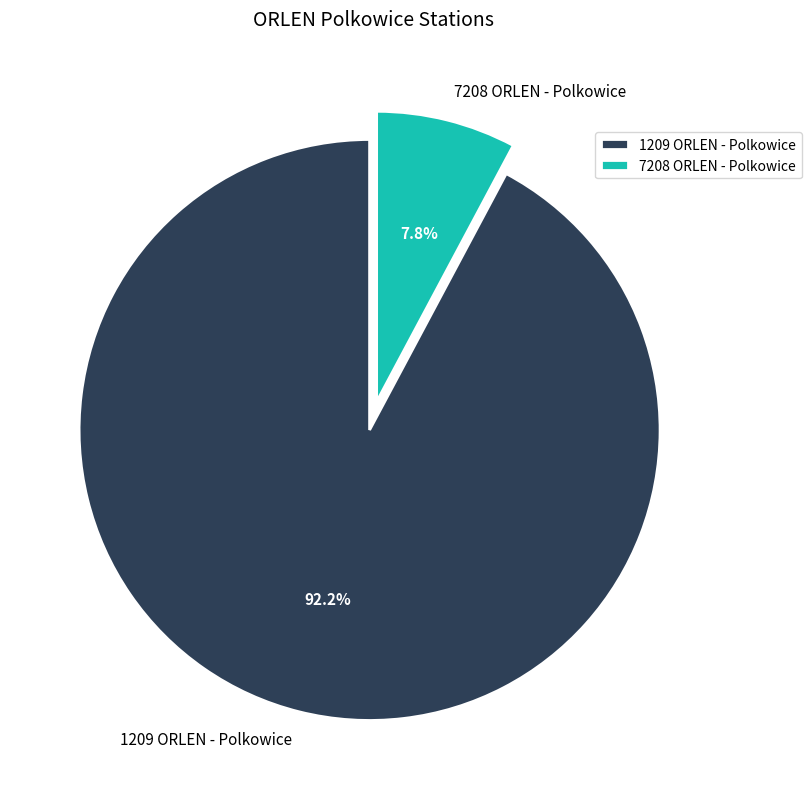

Rank the categories by value from highest to lowest.

1209 ORLEN - Polkowice, 7208 ORLEN - Polkowice